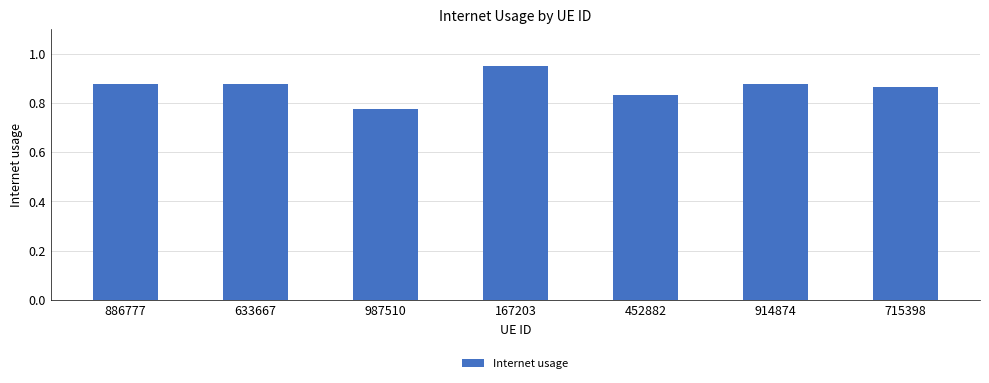

At which category does the chart reach its minimum across all series?

987510